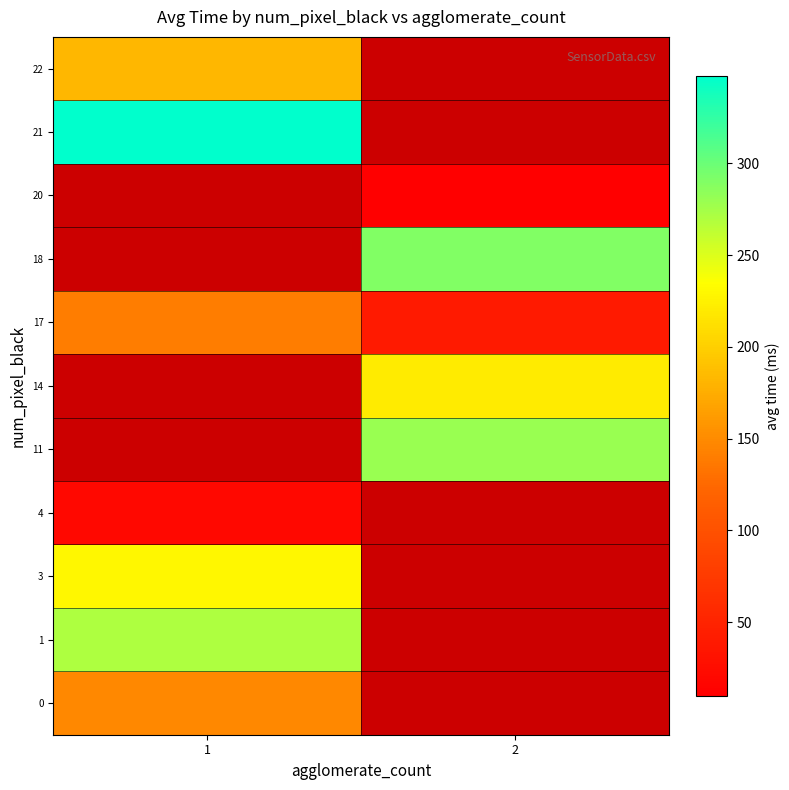

Is it true that 14 equals 66.7 at 2?

False